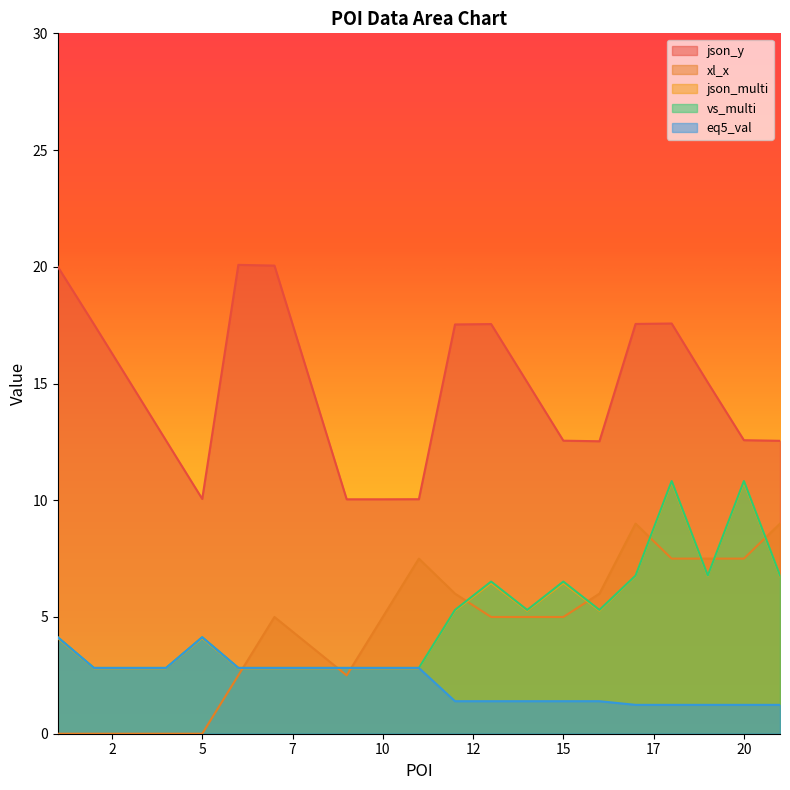

Reading left to right, transcribe all the data shown in this chart.

json_y: 20.0	17.5	15.1	12.6	10.1	20.1	20.1	10.0	10.0	10.0	17.5	17.5	15.1	12.6	12.5	17.6	17.6	15.0	12.6	12.5
xl_x: 0.0	0.0	0.0	0.0	0.0	2.5	5.0	2.5	5.0	7.5	6.0	5.0	5.0	5.0	6.0	9.0	7.5	7.5	7.5	9.0
json_multi: 4.1	2.8	2.8	2.8	4.1	2.8	2.8	2.8	2.8	2.8	5.3	6.5	5.3	6.5	5.3	6.8	10.8	6.8	10.8	6.8
vs_multi: 4.1	2.8	2.8	2.8	4.1	2.8	2.8	2.8	2.8	2.8	5.3	6.5	5.3	6.5	5.3	6.8	10.8	6.8	10.8	6.8
eq5_val: 4.1	2.8	2.8	2.8	4.1	2.8	2.8	2.8	2.8	2.8	1.4	1.4	1.4	1.4	1.4	1.2	1.2	1.2	1.2	1.2